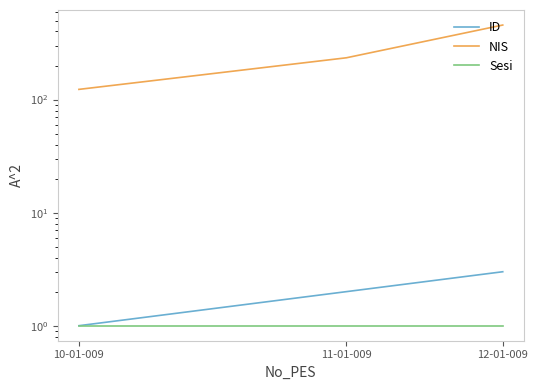

At which category is the sum across all series the highest?

12-01-009